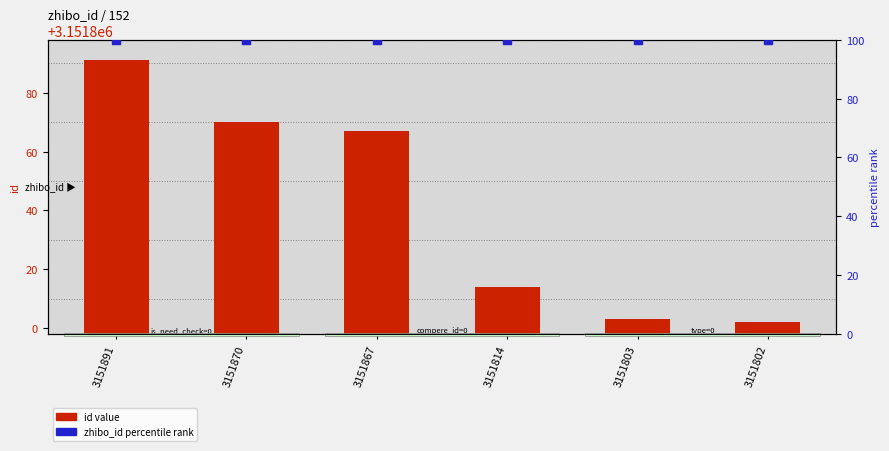

At how many categories does at least one series exceed 2549413?

6